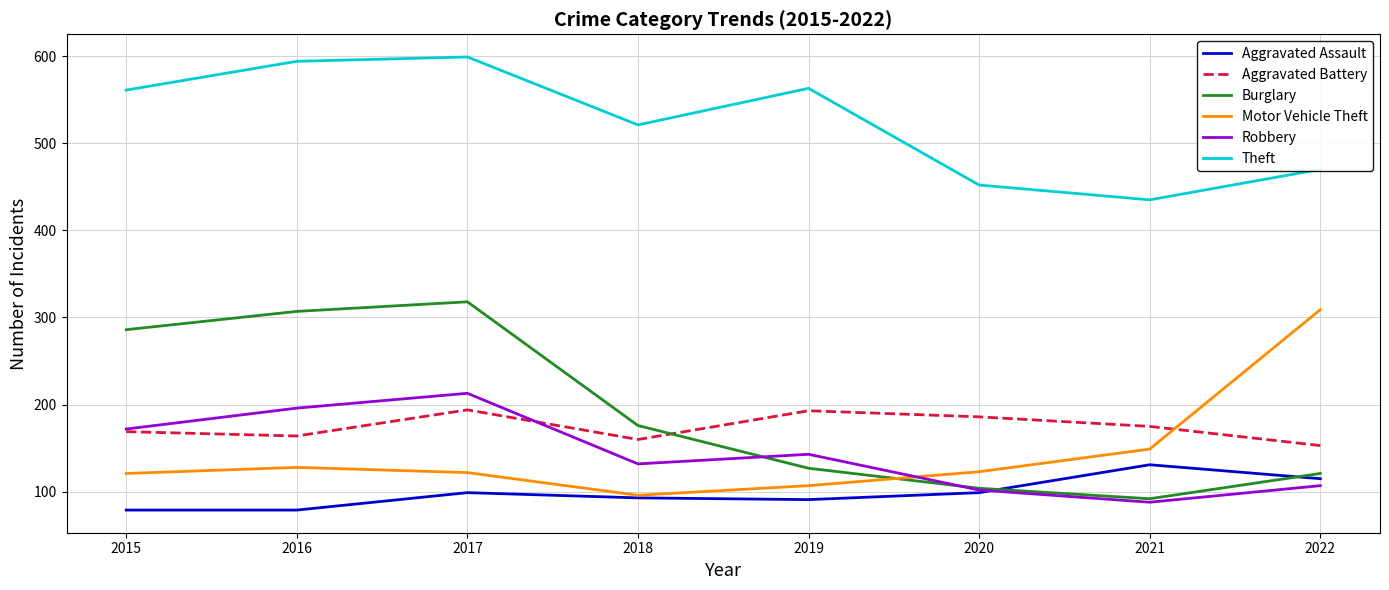

Is it true that Motor Vehicle Theft equals 208 at 2021?

False